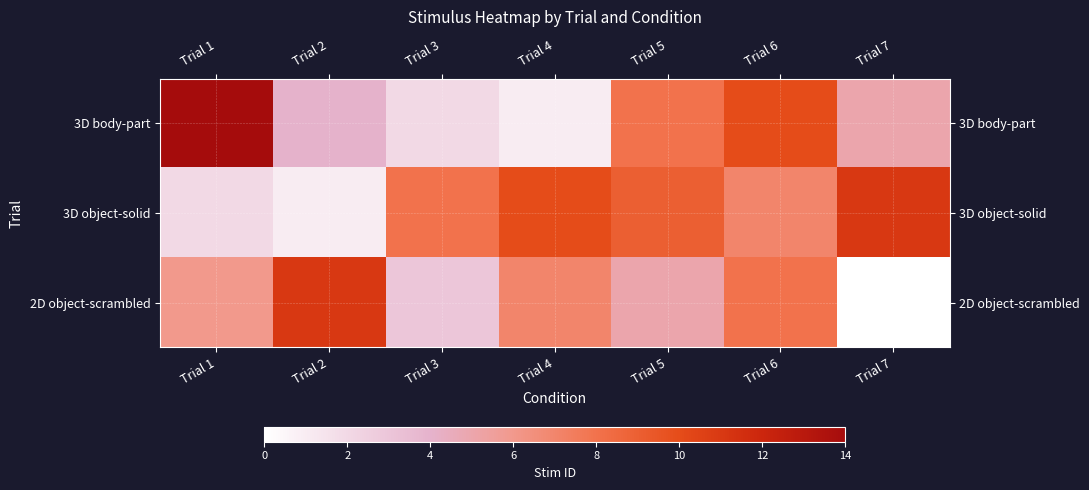

At which category does the chart reach its minimum across all series?

Trial 7